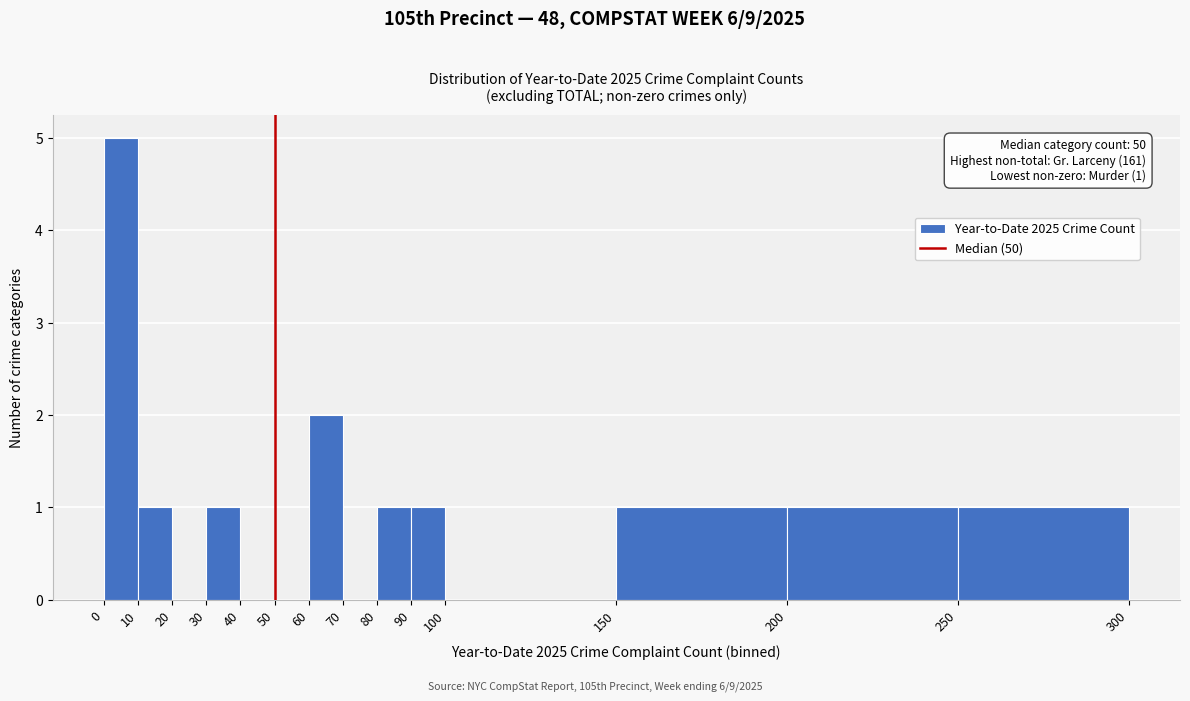

Over which range of the x-axis is the bar tallest?

0 to 10